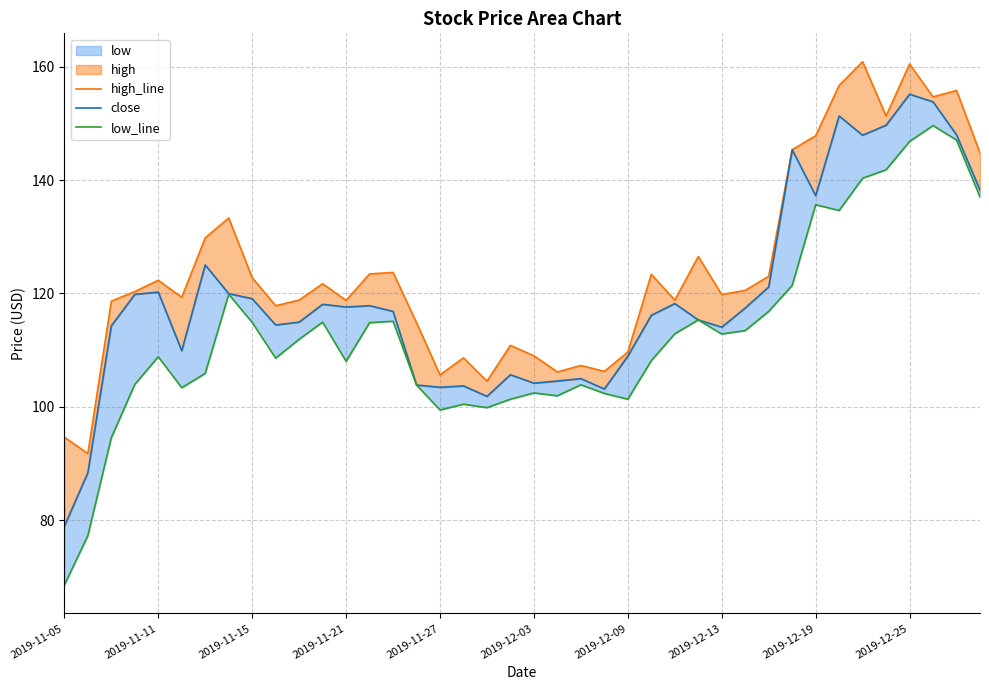

Reading left to right, extract all data points from this chart.

high_line: 94.7	91.8	118.6	120.3	122.3	119.3	129.8	133.3	122.8	117.8	118.8	121.7	118.8	123.4	123.7	114.8	105.6	108.6	104.5	110.8	109.0	106.2	107.3	106.2	109.7	123.4	118.8	126.5	119.8	120.5	123.0	145.3	147.8	156.7	160.9	151.3	160.4	154.7	155.8	144.8
close: 79.0	88.4	114.3	119.8	120.2	109.9	125.0	120.0	119.1	114.4	114.9	118.1	117.6	117.8	116.8	103.8	103.5	103.7	101.8	105.7	104.2	104.5	105.0	103.2	108.9	116.1	118.2	115.3	114.0	117.4	121.1	145.3	137.2	151.3	147.9	149.7	155.1	153.8	148.0	138.2
low_line: 68.6	77.3	94.6	104.0	108.8	103.4	105.9	119.8	114.9	108.6	111.9	114.9	108.0	114.8	115.1	103.8	99.5	100.5	99.9	101.3	102.5	102.0	103.9	102.4	101.3	108.2	112.9	115.3	112.8	113.5	116.8	121.4	135.6	134.6	140.3	141.8	146.8	149.6	147.0	137.0